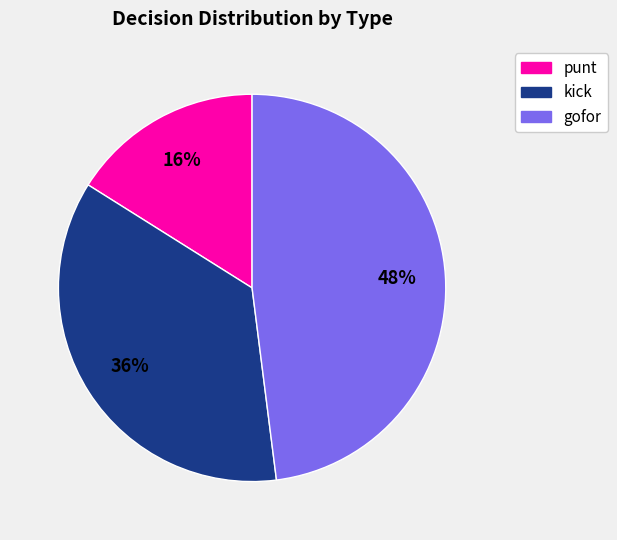

Is there a majority slice in this chart?

No